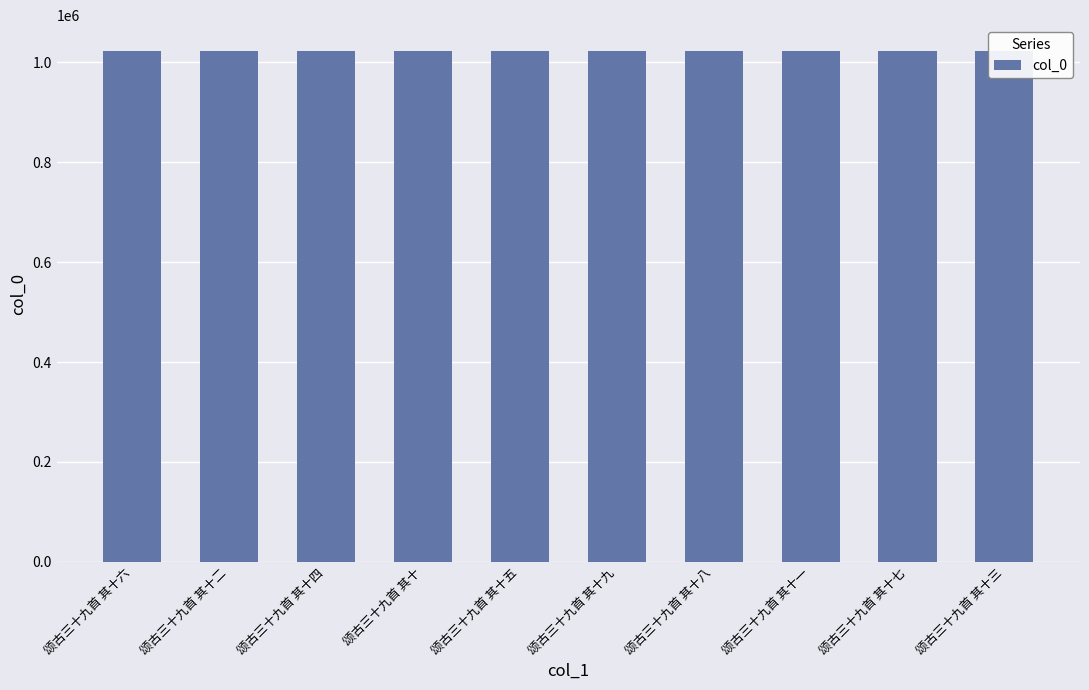

What is the average value?

1023344